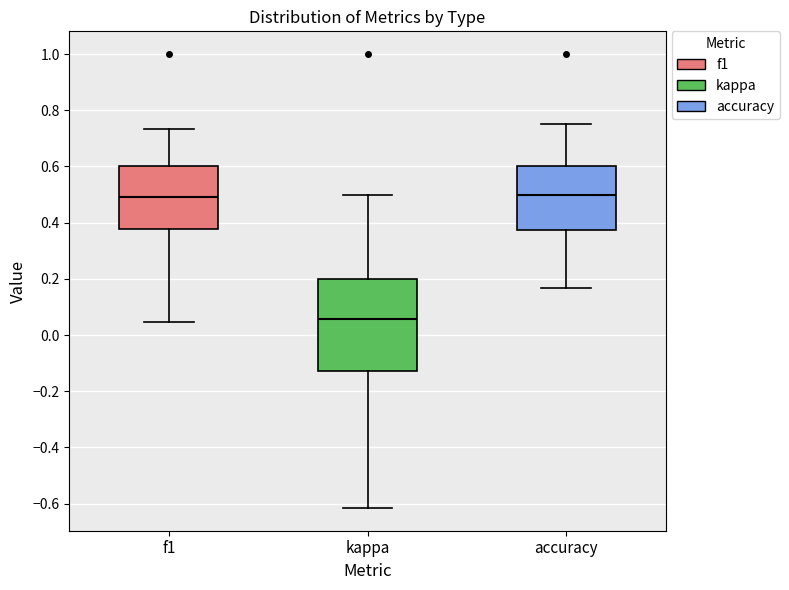

Reading left to right, transcribe this box plot: for each box, give where its median line is, the range the box spans, and where its two whiskers end, as read against the y-axis. The values are not printed on the chart, so give them approximately, as read against the axis.

f1: median 0.50, box 0.38 to 0.60, whiskers 0.04 to 0.74
kappa: median 0.06, box -0.12 to 0.20, whiskers -0.62 to 0.50
accuracy: median 0.50, box 0.38 to 0.60, whiskers 0.16 to 0.76